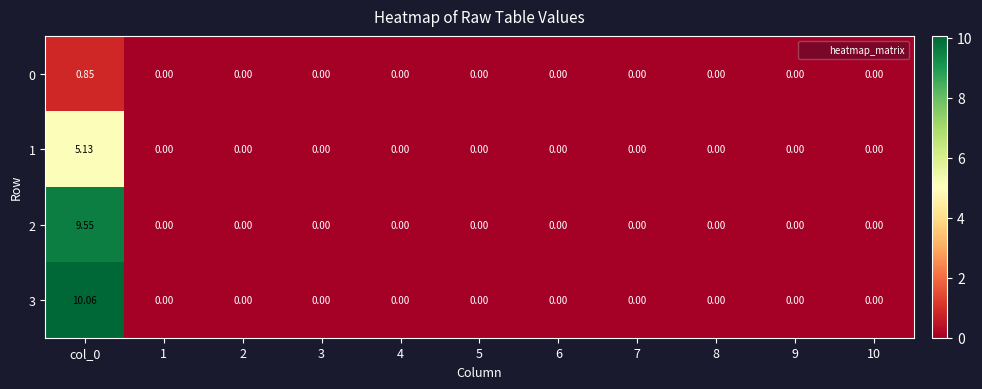

Count the number of data series in this chart.

4